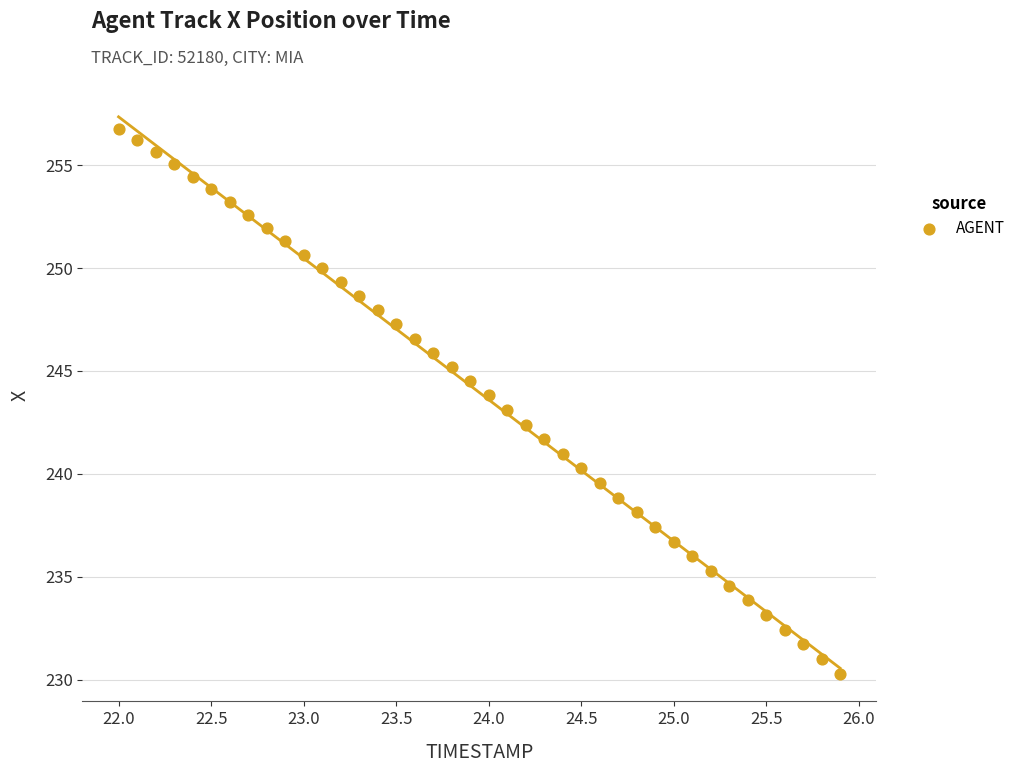

What is the range of Y values (max minus min)?

26.5